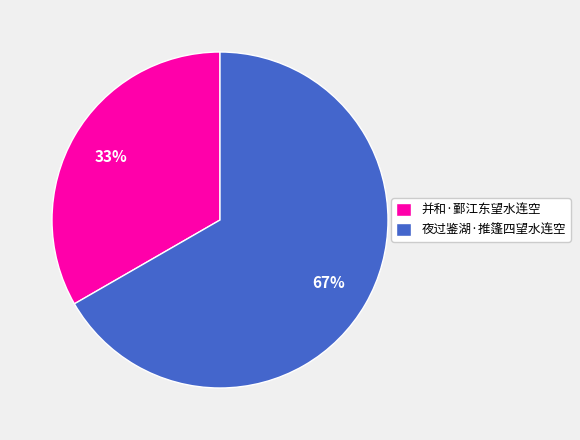

To the nearest percent, what portion does 夜过鉴湖·推篷四望水连空 represent?

67%